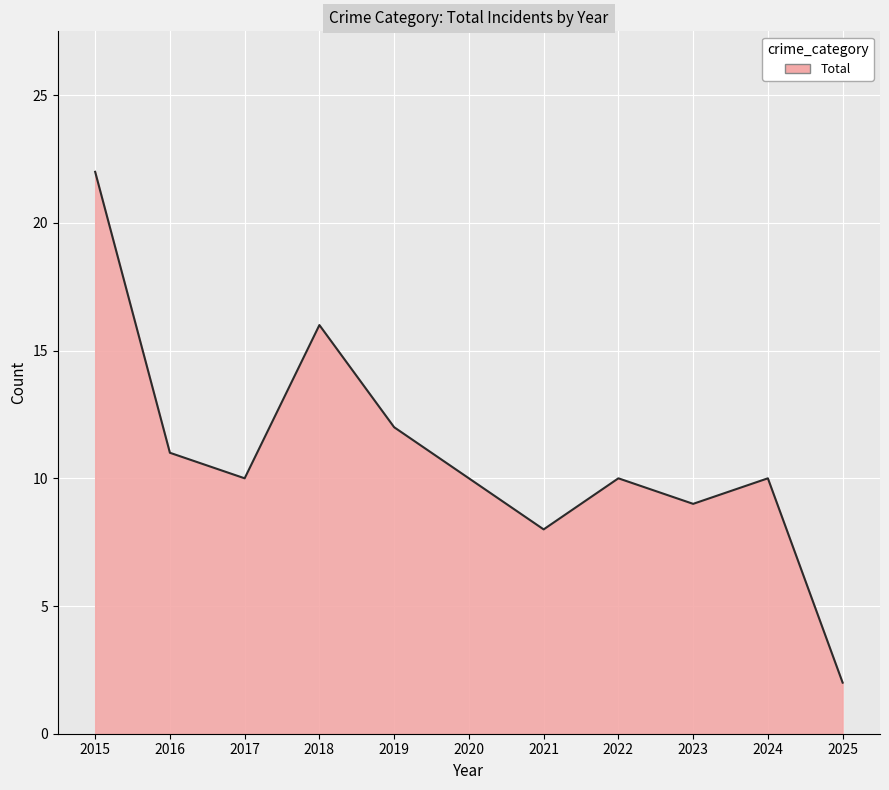

At which category does the chart reach its peak across all series?

2015